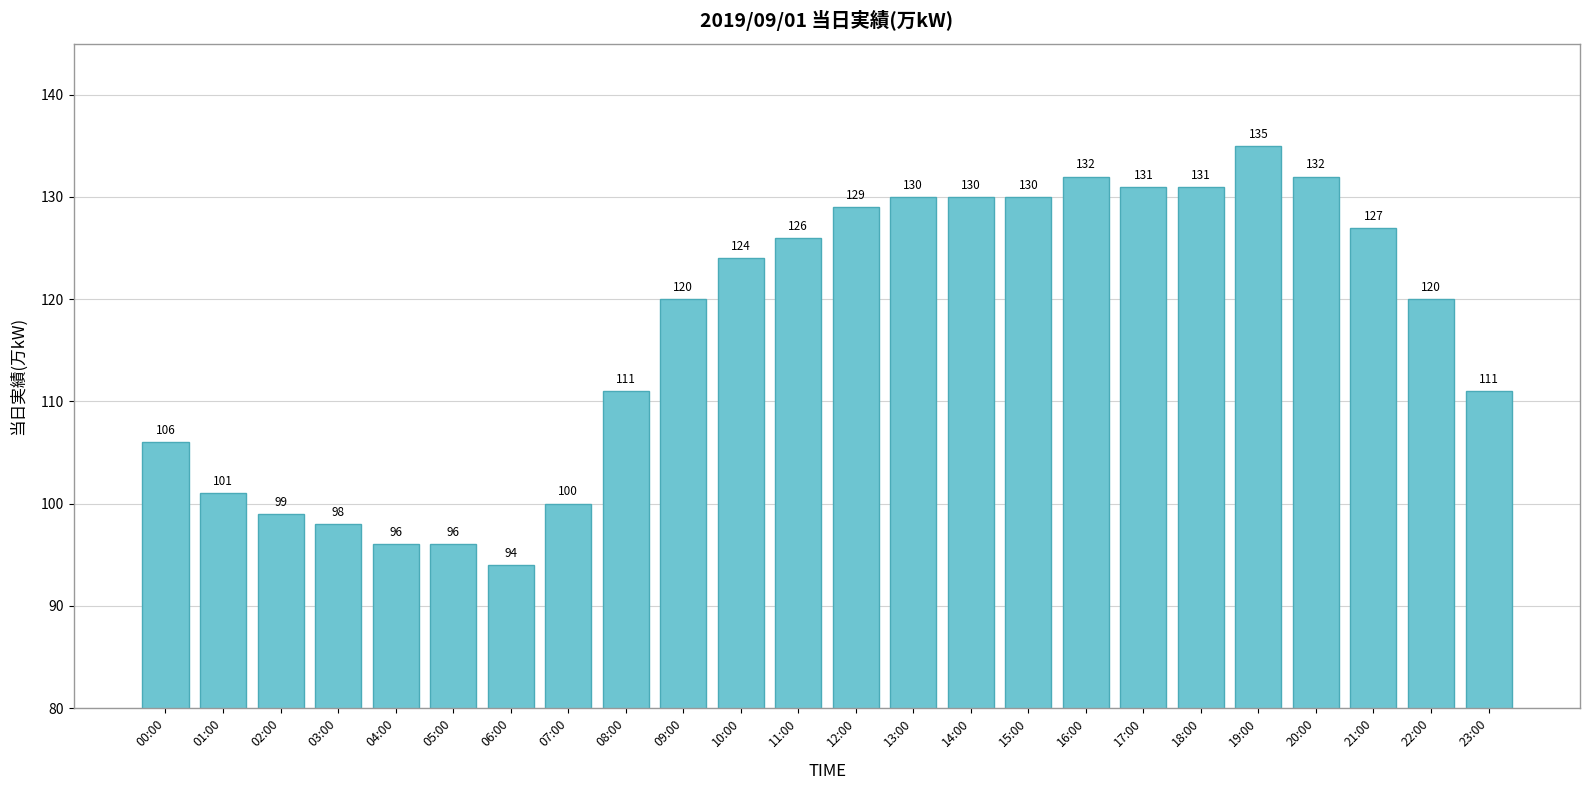

How many series are shown in this chart?

1